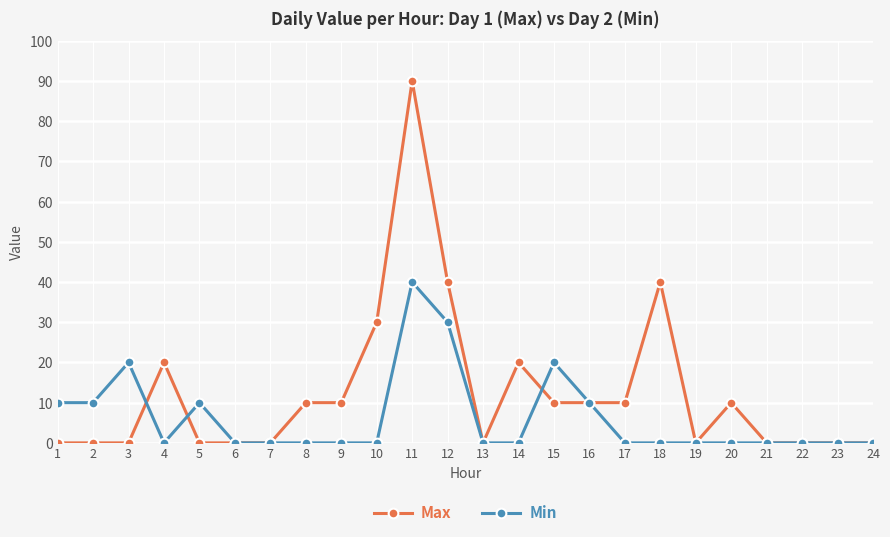

Reading left to right, list all the values displayed in this chart.

Max: 0	0	0	20	0	0	0	10	10	30	90	40	0	20	10	10	10	40	0	10	0	0	0	0
Min: 10	10	20	0	10	0	0	0	0	0	40	30	0	0	20	10	0	0	0	0	0	0	0	0